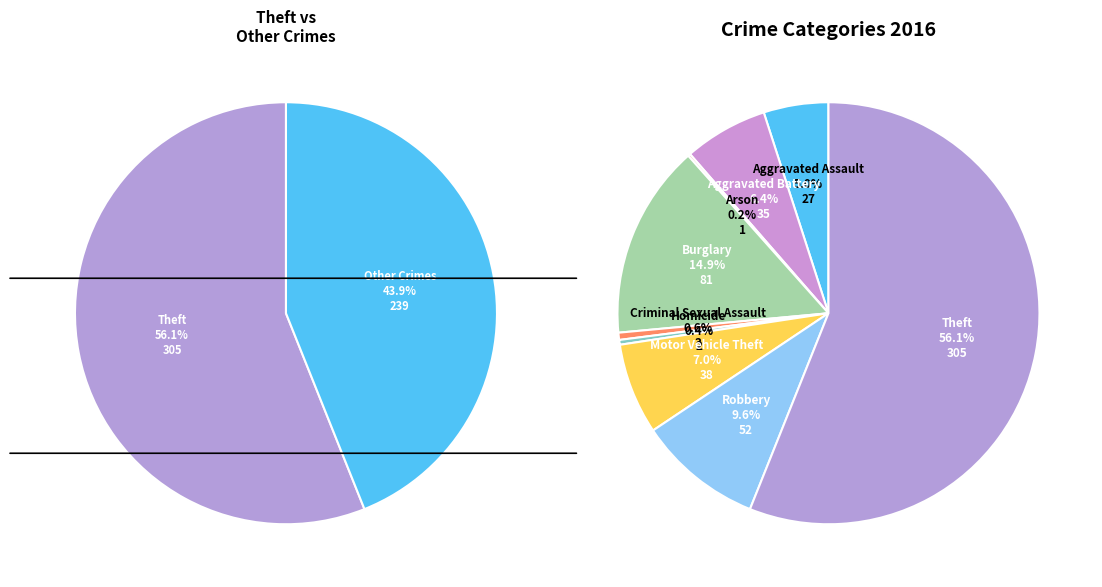

Which slice is the largest?

Theft